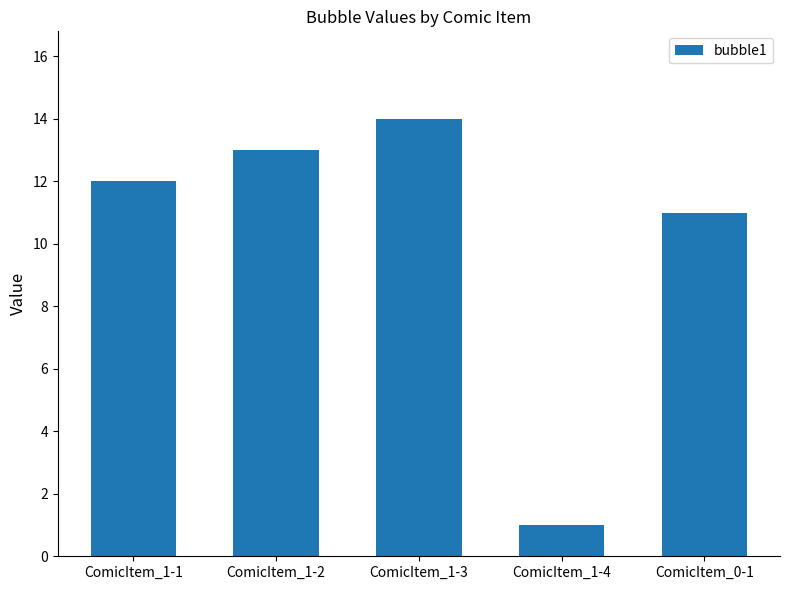

Between ComicItem_1-4 and ComicItem_1-2, which is larger?

ComicItem_1-2